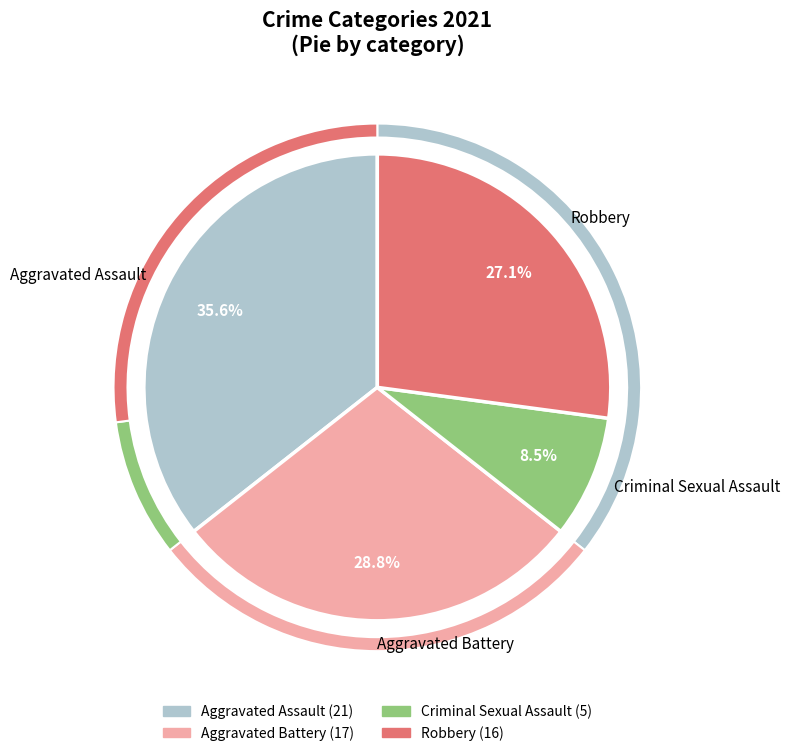

What portion of the pie excludes Criminal Sexual Assault?

91.5%